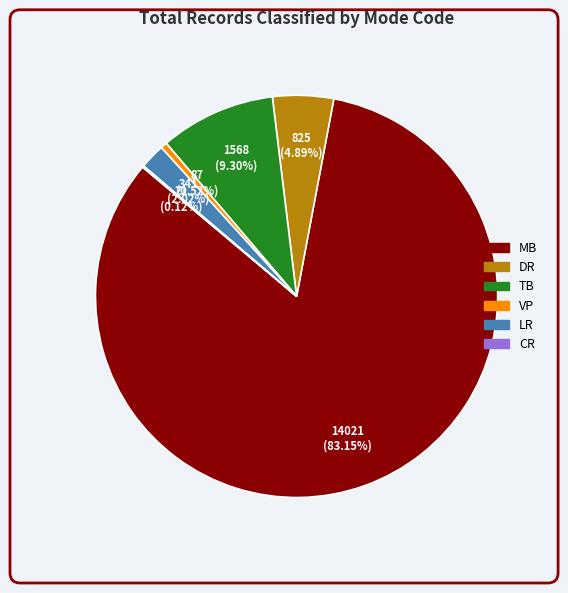

Which has a higher value, MB or DR?

MB